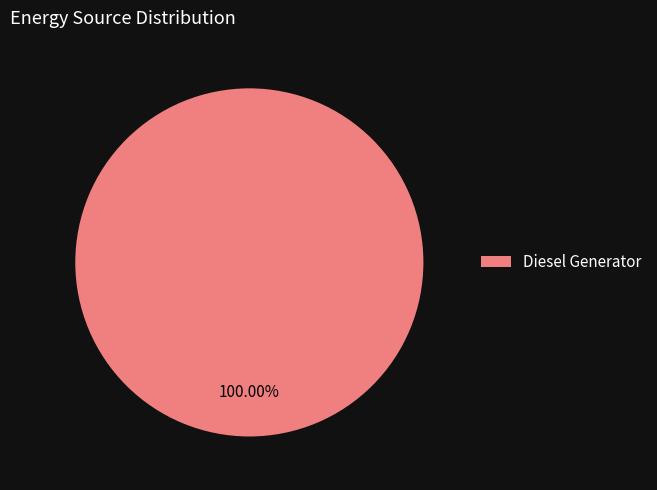

Is it true that Diesel Generator is 100% of the pie?

True